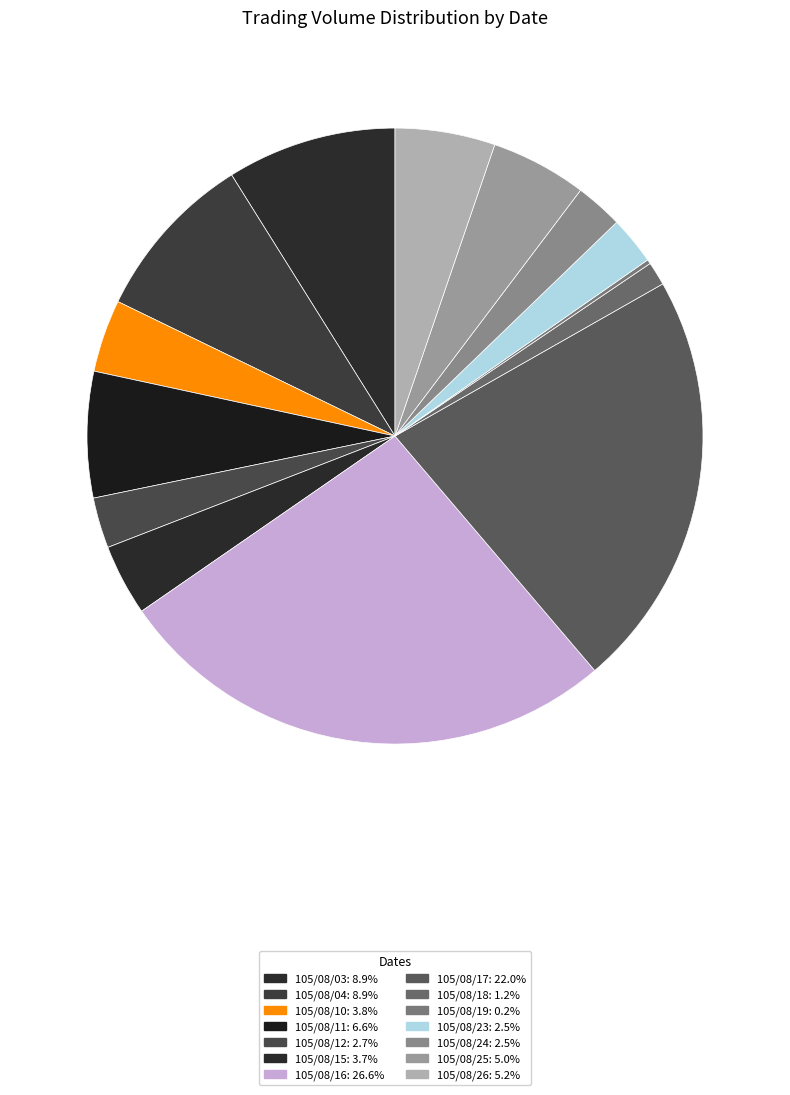

What is the smallest slice in the pie chart?

105/08/19